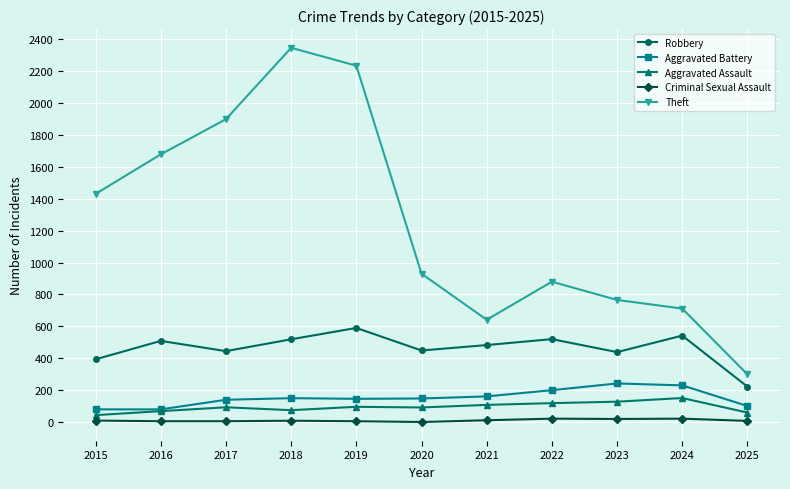

How many values in the Robbery series are below 484?

5